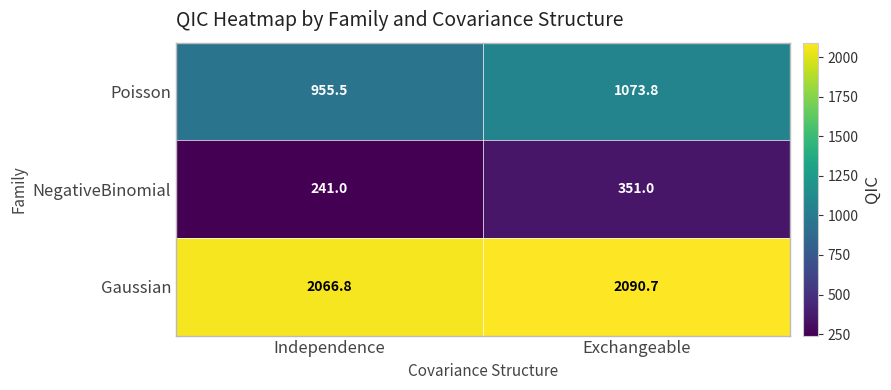

Reading left to right, extract all data points from this chart.

Poisson: Independence=955.5	Exchangeable=1073.8
NegativeBinomial: Independence=241.0	Exchangeable=351.0
Gaussian: Independence=2066.8	Exchangeable=2090.7